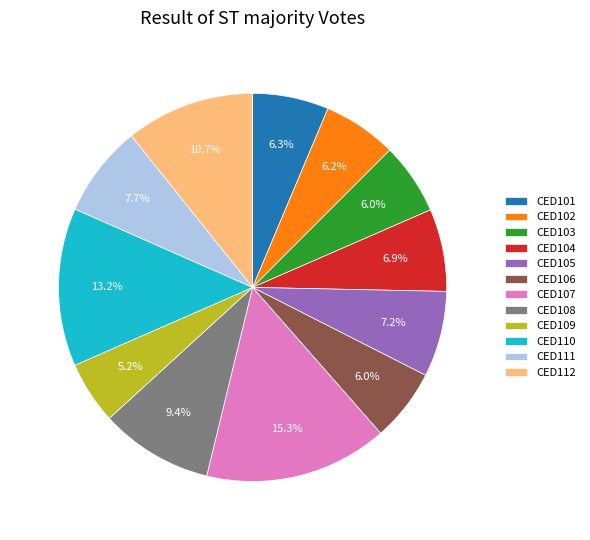

The CED109 slice represents 20% of the pie. True or false?

False